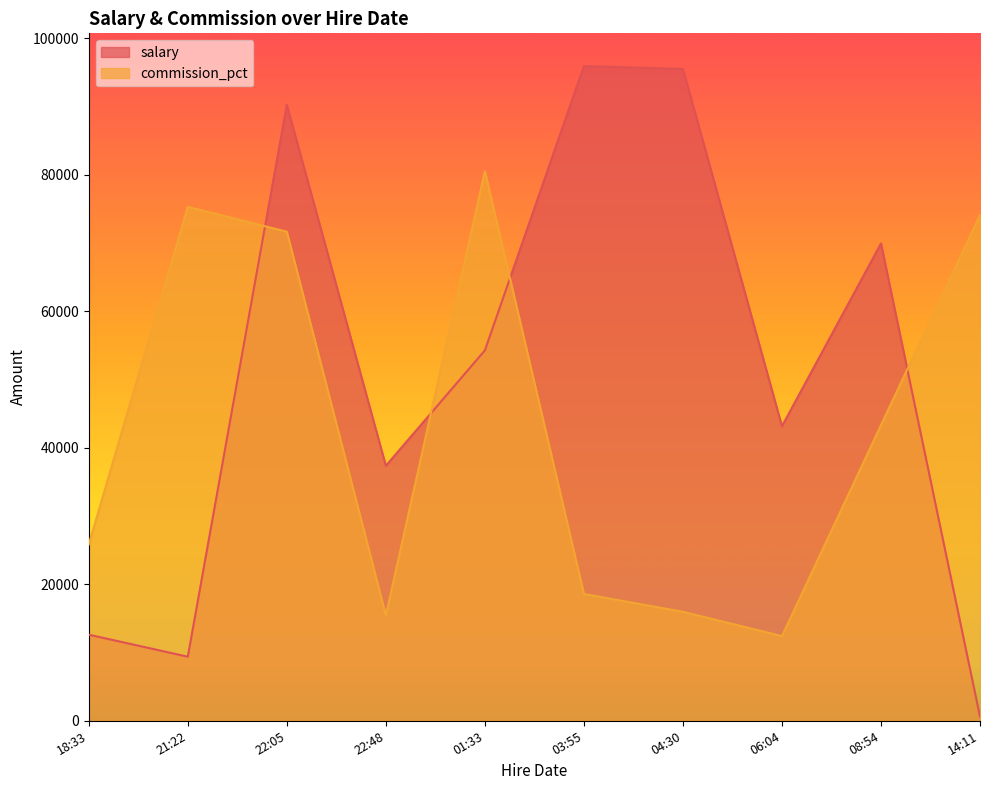

Which category has the lowest value in the salary series?

14:11